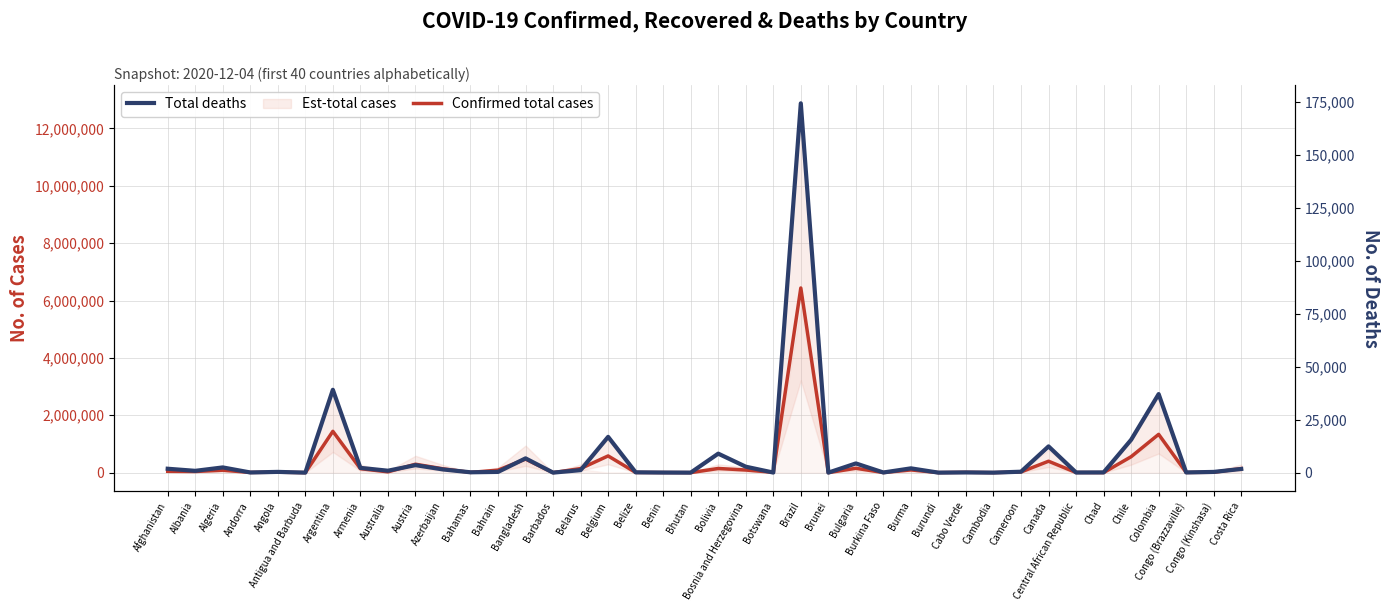

True or false: Confirmed total cases and Total deaths cross at least once.

False